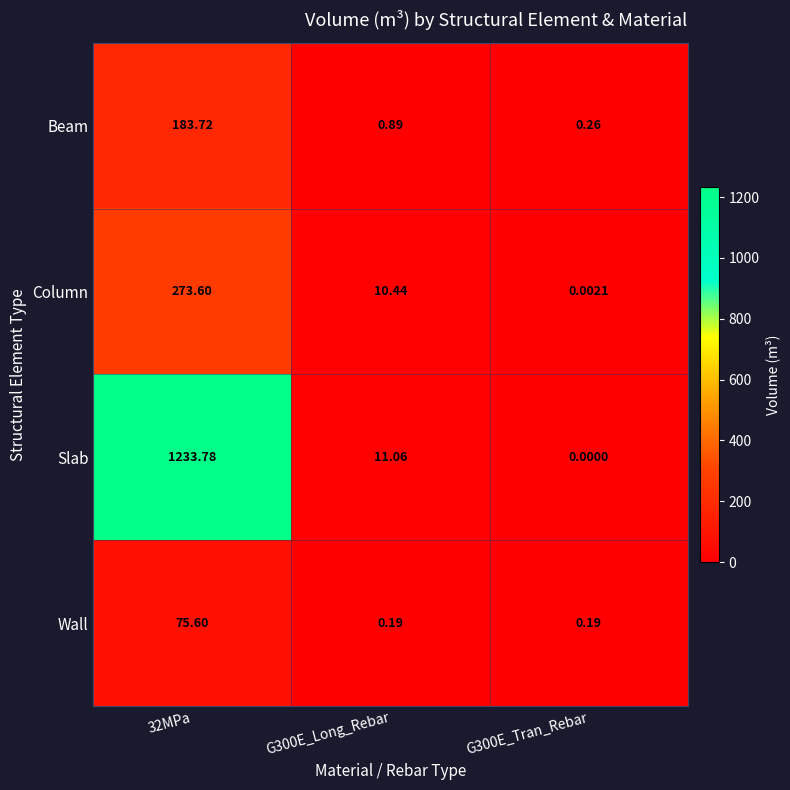

Rank the series by their maximum value, from lowest to highest.

Wall, Beam, Column, Slab